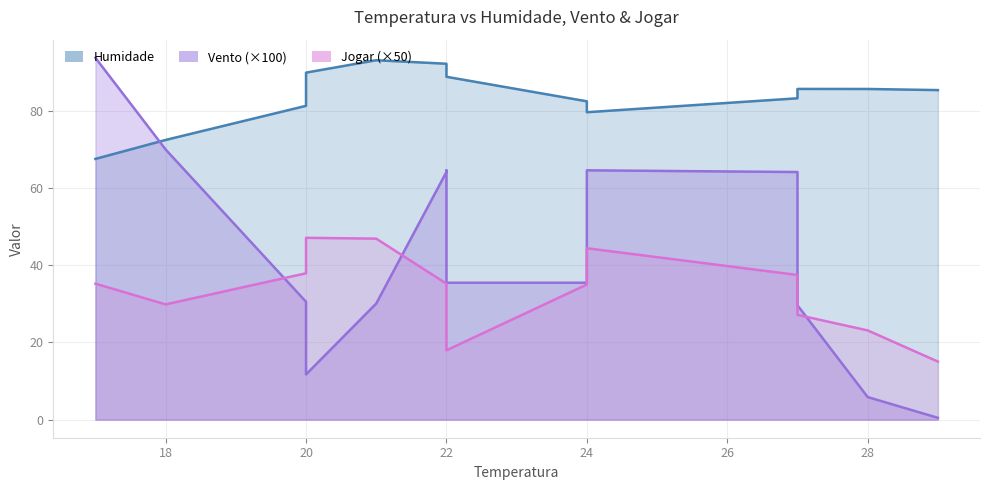

How many data points does each series have?

14